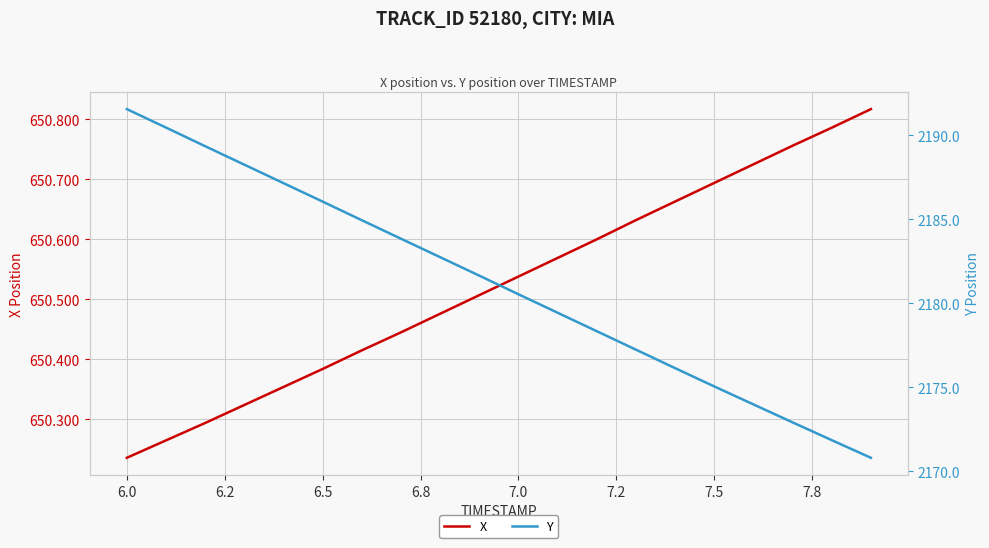

Where is X nearest to the value 650?

6.0